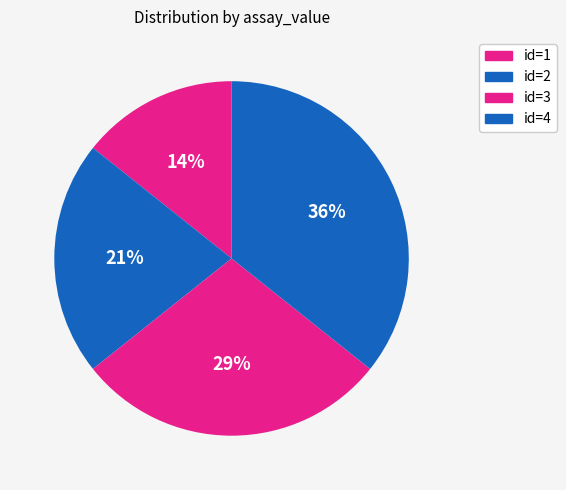

Is it true that id=2 is 11% of the pie?

False